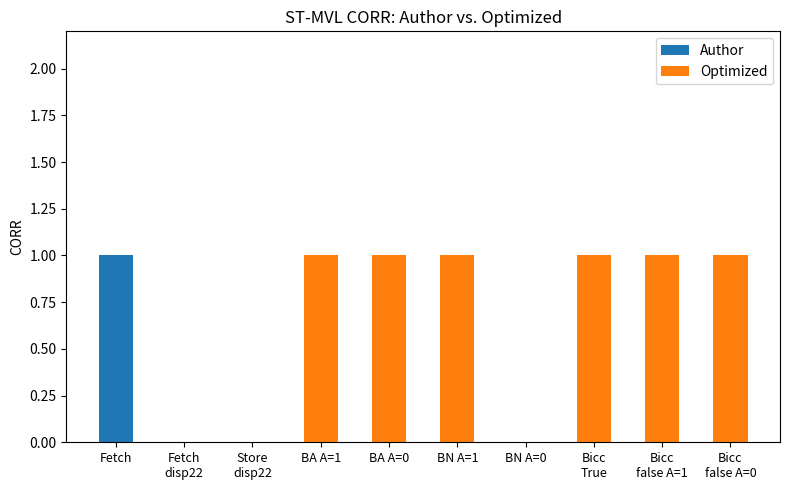

Which category has the highest value in the Author series?

Fetch